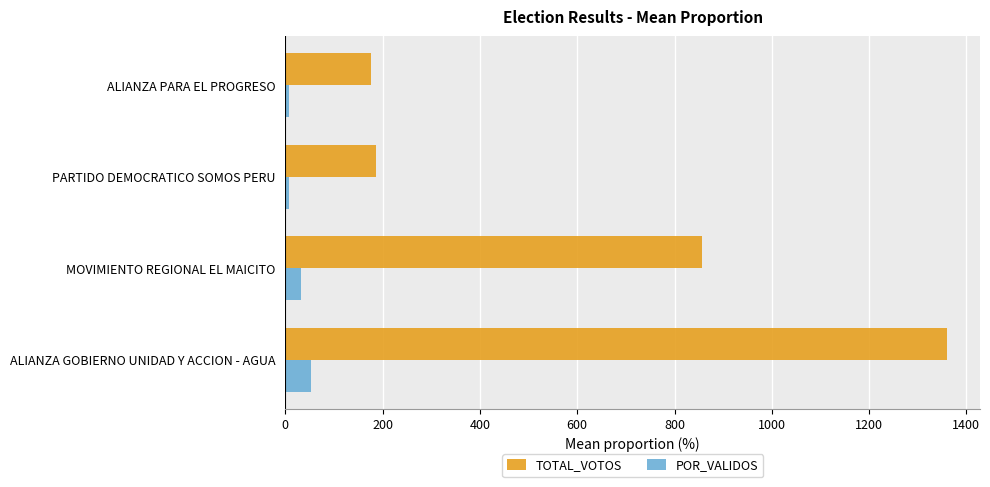

Rank the series by their average value, from highest to lowest.

TOTAL_VOTOS, POR_VALIDOS